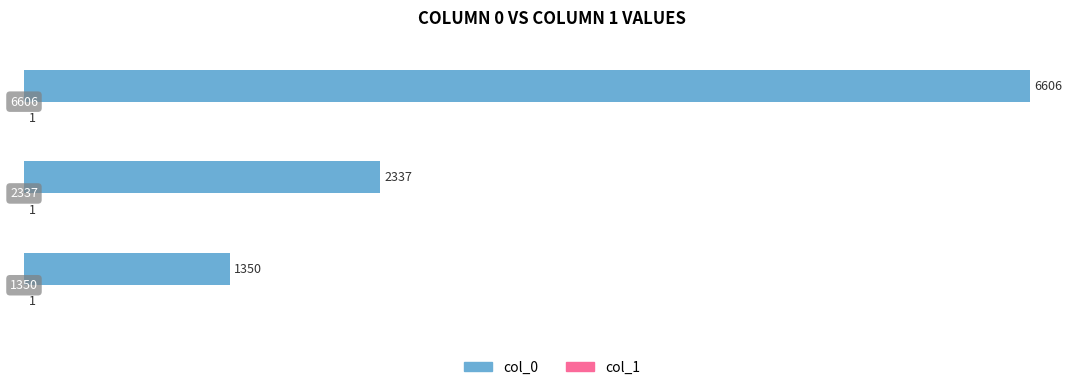

What is the sum of all col_0 values?

10293